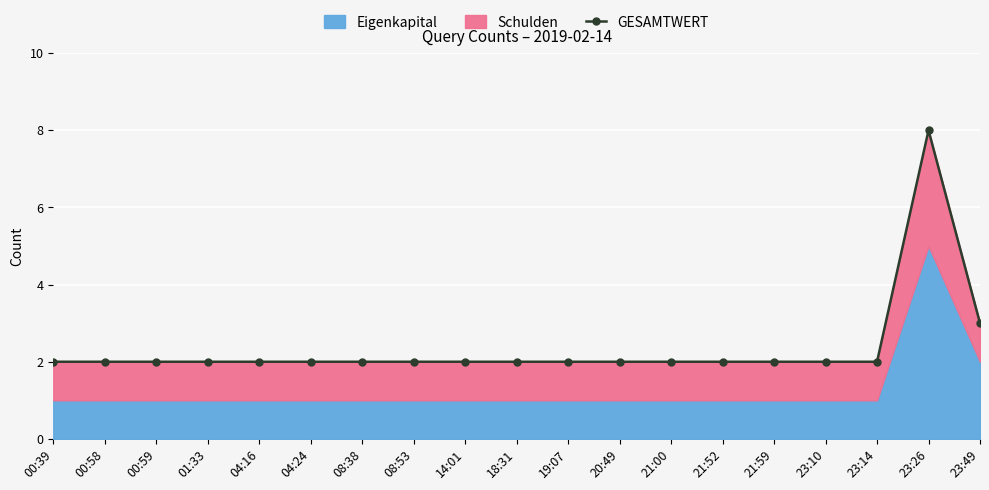

Is it true that the value at 20:49 is 2?

True